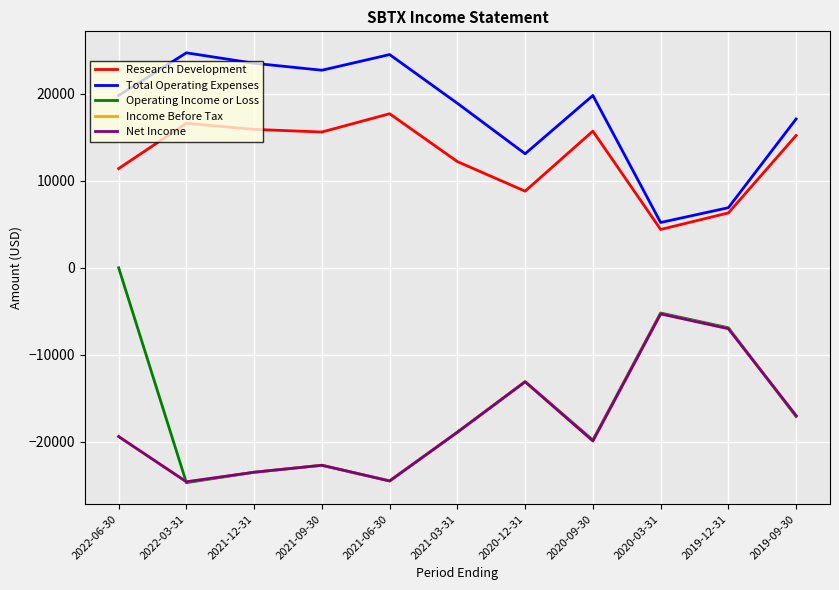

Is this an area chart (filled region under the line)?

No